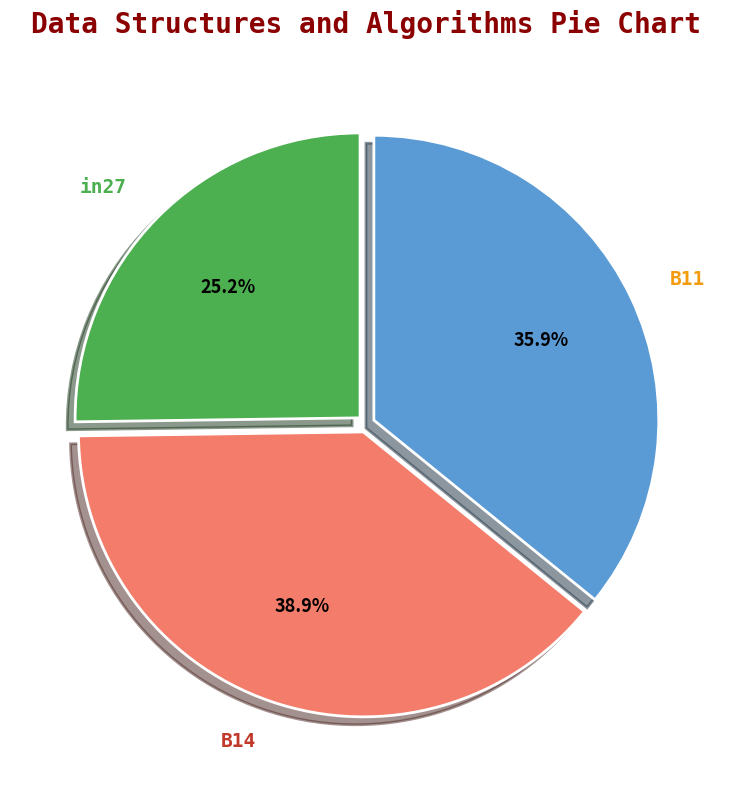

True or false: B11 accounts for 28% of the total.

False